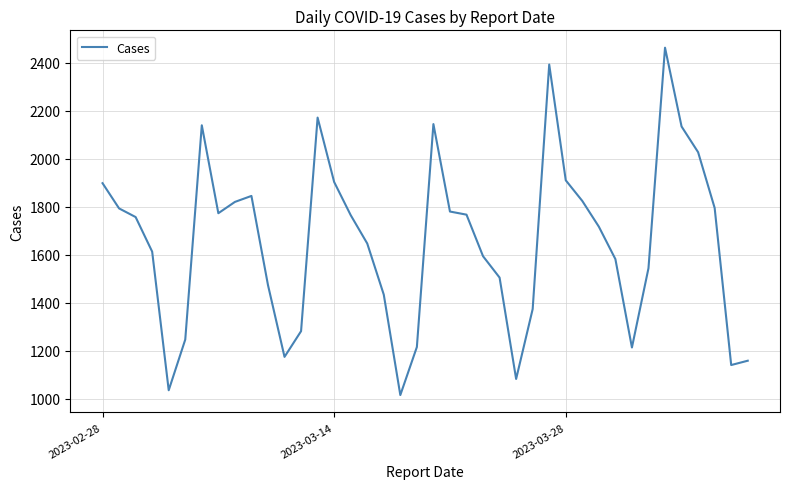

What is the greatest value displayed?

2462